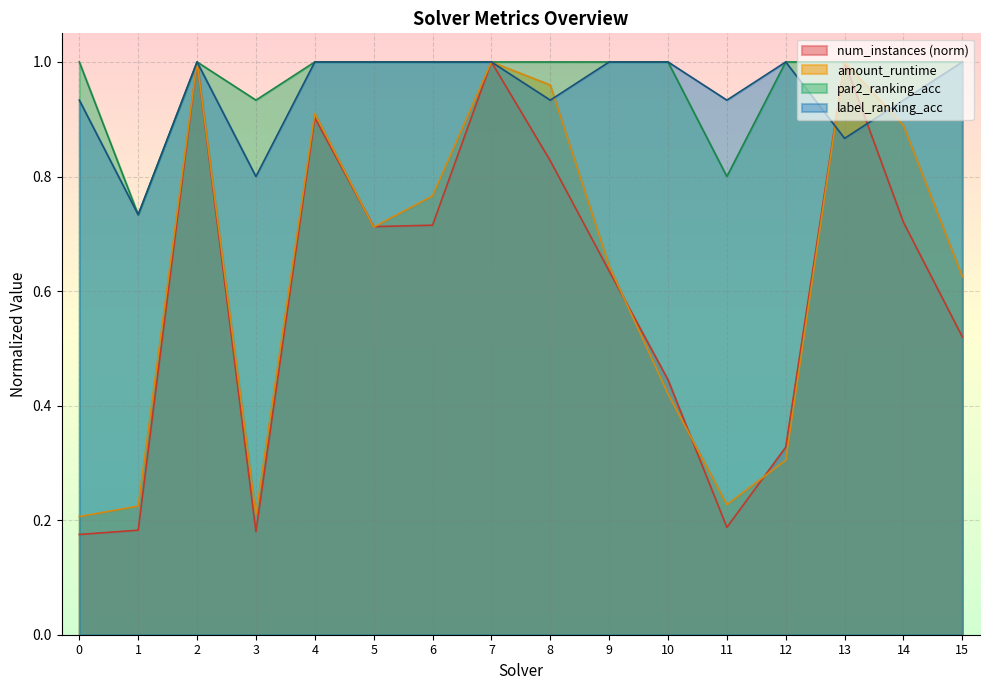

Which series has the largest range (max minus min)?

num_instances (norm)